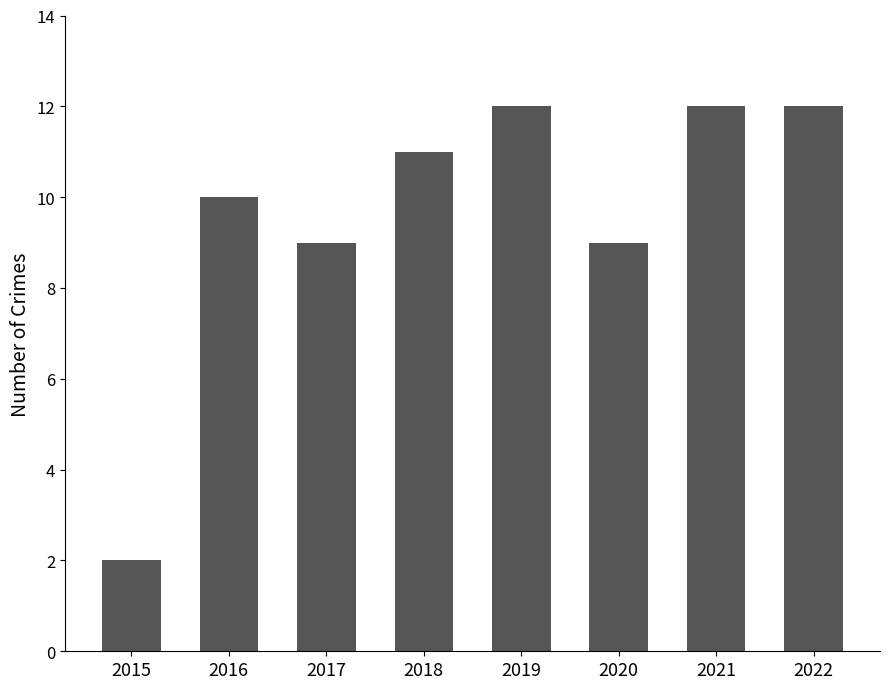

Reading left to right, transcribe all the data shown in this chart.

2	10	9	11	12	9	12	12